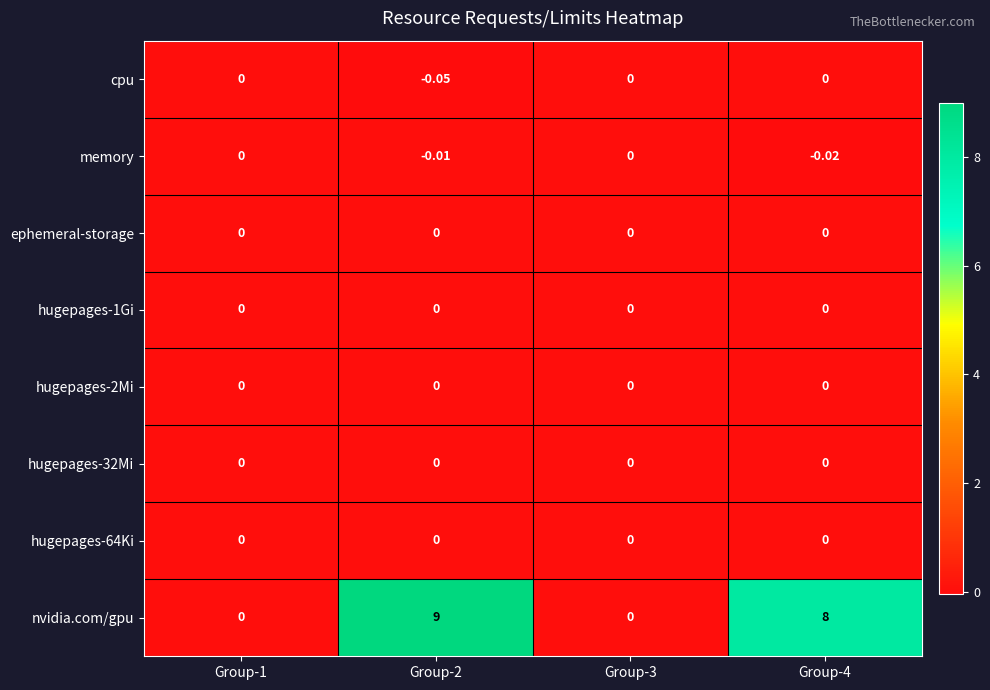

Which series has the largest total across all categories?

nvidia.com/gpu